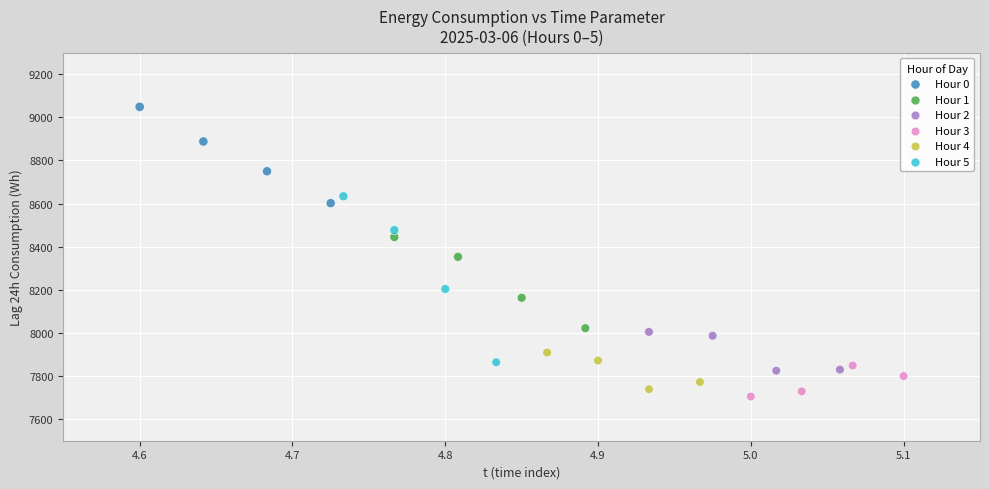

What are all the series names shown in the legend?

Hour 0, Hour 1, Hour 2, Hour 3, Hour 4, Hour 5